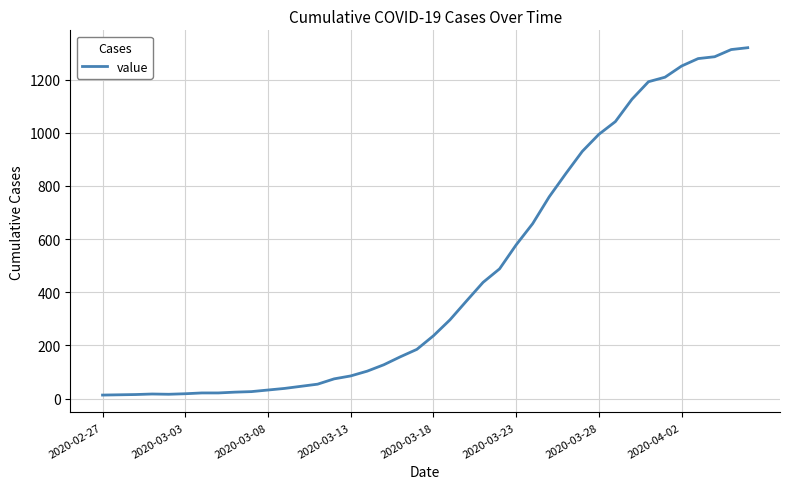

What is the value of the 24th point from the left?

437